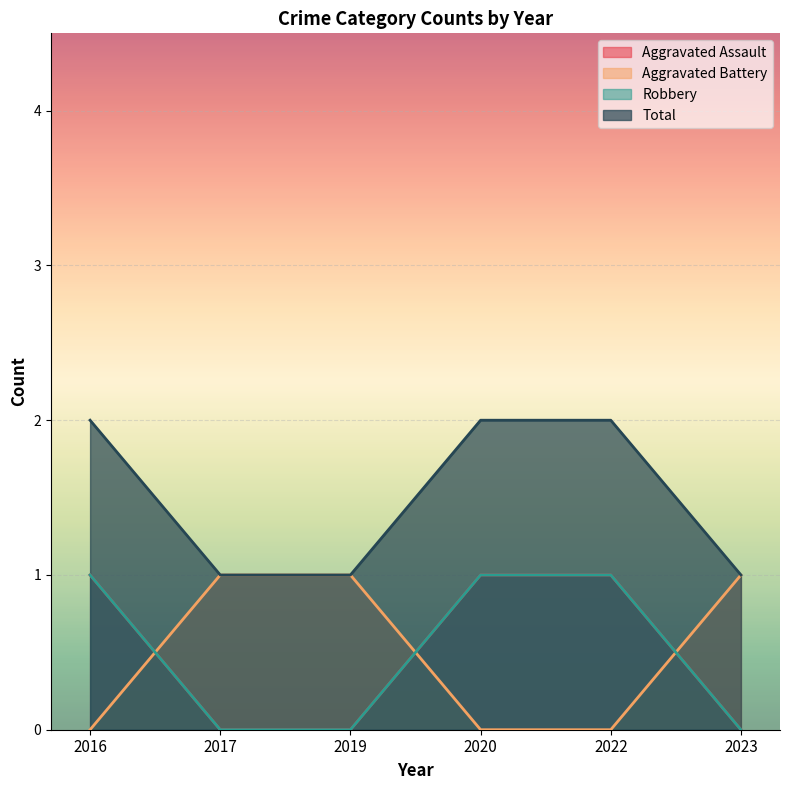

Reading left to right, what are all the values shown in this chart?

Aggravated Assault: 2016=1	2017=0	2019=0	2020=1	2022=1	2023=0
Aggravated Battery: 2016=0	2017=1	2019=1	2020=0	2022=0	2023=1
Robbery: 2016=1	2017=0	2019=0	2020=1	2022=1	2023=0
Total: 2016=2	2017=1	2019=1	2020=2	2022=2	2023=1